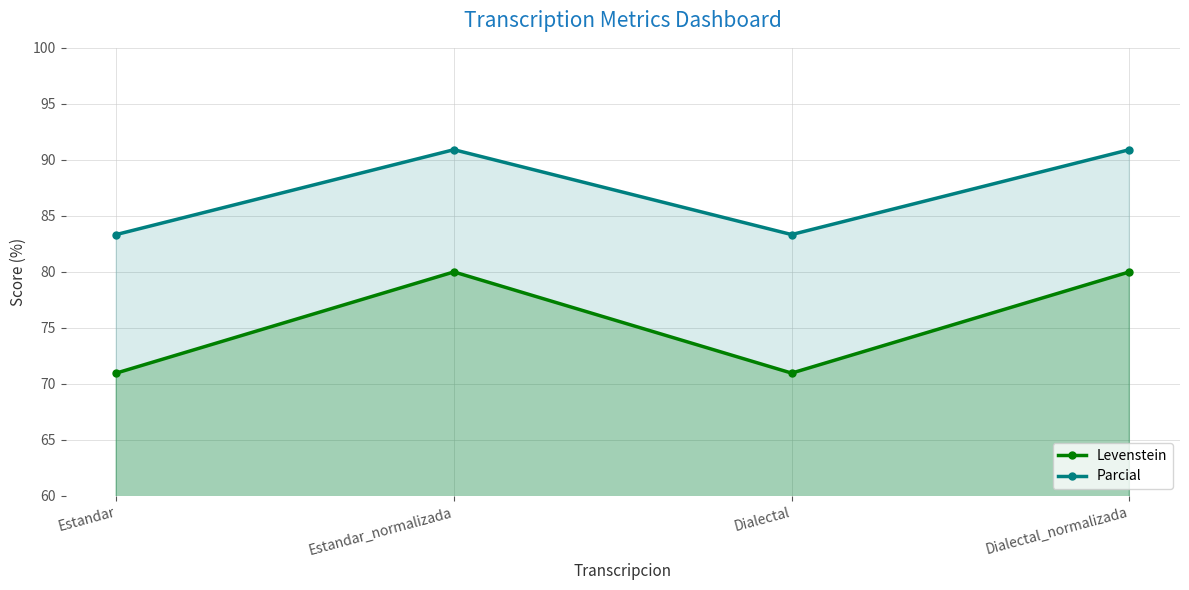

Where does the Parcial series first go above 90?

Estandar_normalizada